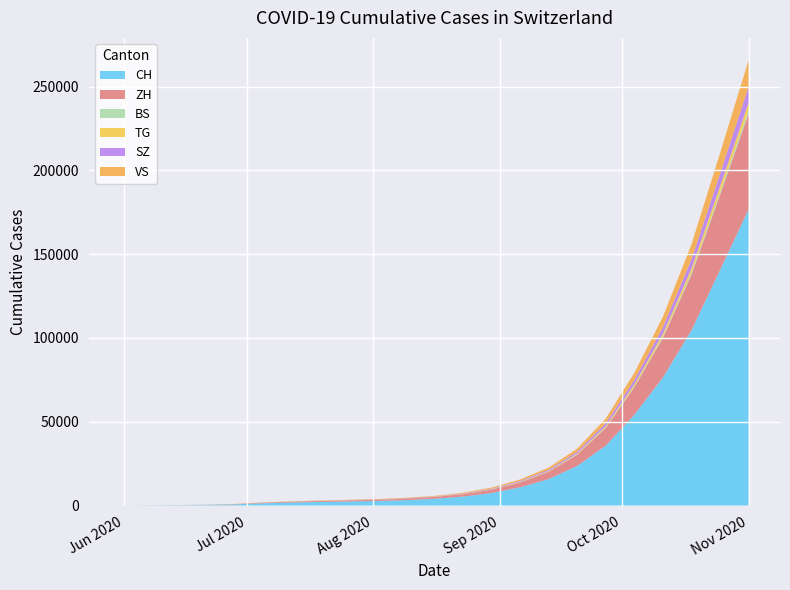

Reading right to left, list all the values displayed in this chart.

CH: 176671	140523	104539	76395	54169	35802	23662	15826	10901	7514	5369	4050	3254	2734	2458	2171	1851	1388	723	398	235	108	0
ZH: 57072	44843	33198	23638	16499	10528	6699	4332	2921	2023	1431	1107	907	761	672	583	480	337	152	80	38	23	0
BS: 1985	1536	1120	815	562	362	249	182	135	93	66	47	37	30	26	22	18	12	7	7	5	4	4
TG: 4621	3536	2551	1741	1143	723	462	318	225	157	113	84	68	54	46	37	30	21	11	2	1	0	0
SZ: 9557	7400	5433	3805	2598	1706	1089	729	499	325	234	172	141	110	90	74	56	35	16	2	1	0	0
VS: 15825	12348	8988	6208	4237	2812	1847	1270	905	635	454	330	265	217	191	169	148	124	97	53	28	10	0